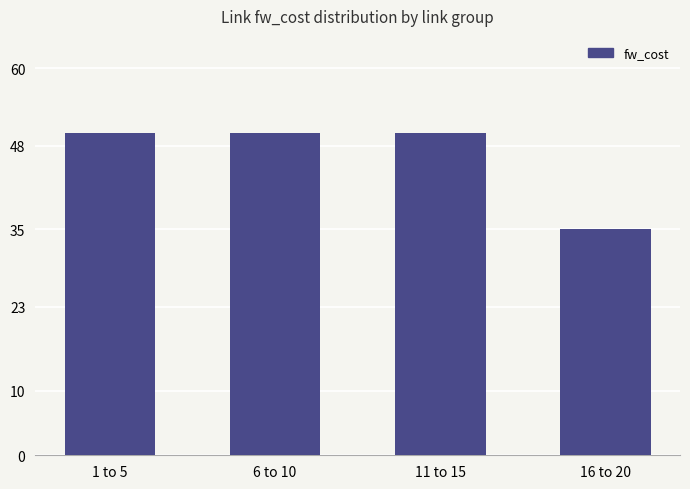

What is the maximum value shown in the chart?

50